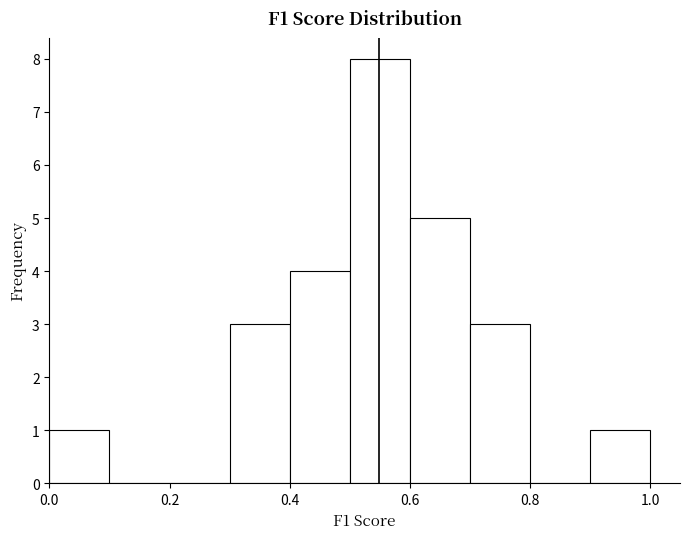

How tall is the bar that spans 0.4 to 0.5 on the x-axis? The values are not printed on the chart, so give them approximately, as read against the axis.

4